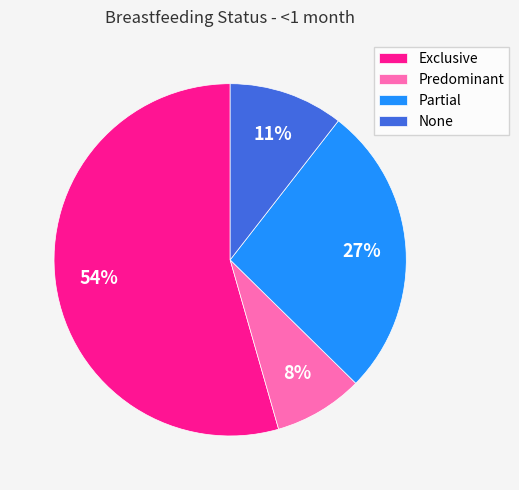

Is there a majority slice in this chart?

Yes